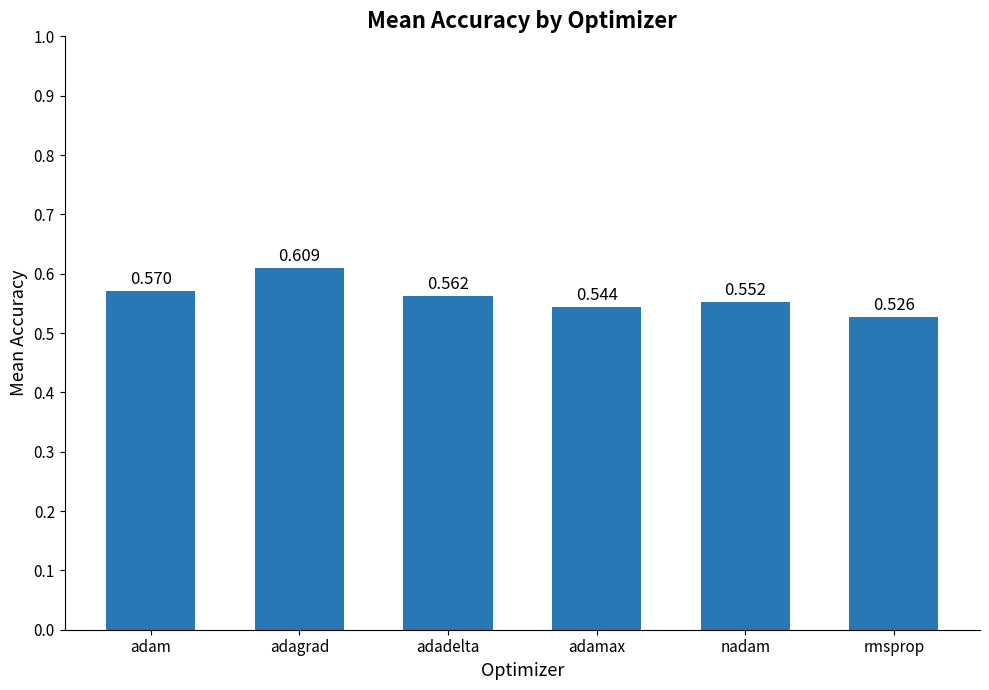

What is the label of the 3rd bar from the left?

adadelta